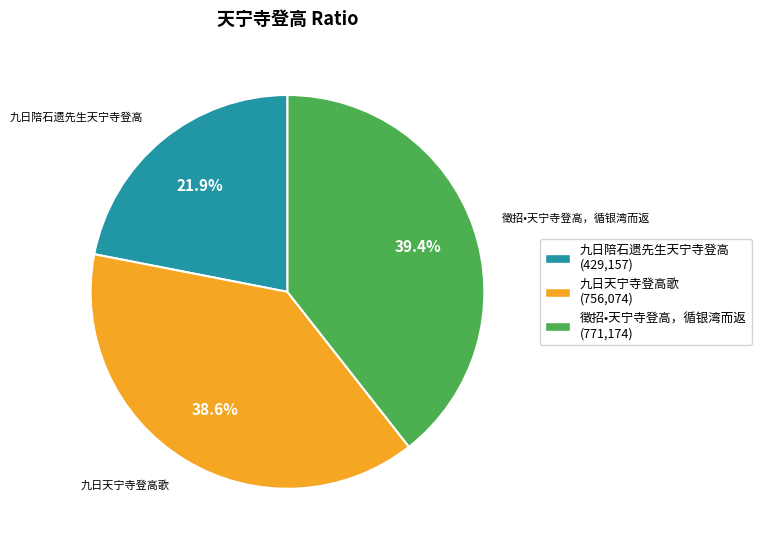

To the nearest percent, what is the combined percentage of 徵招•天宁寺登高，循银湾而返 and 九日陪石遗先生天宁寺登高?

61%